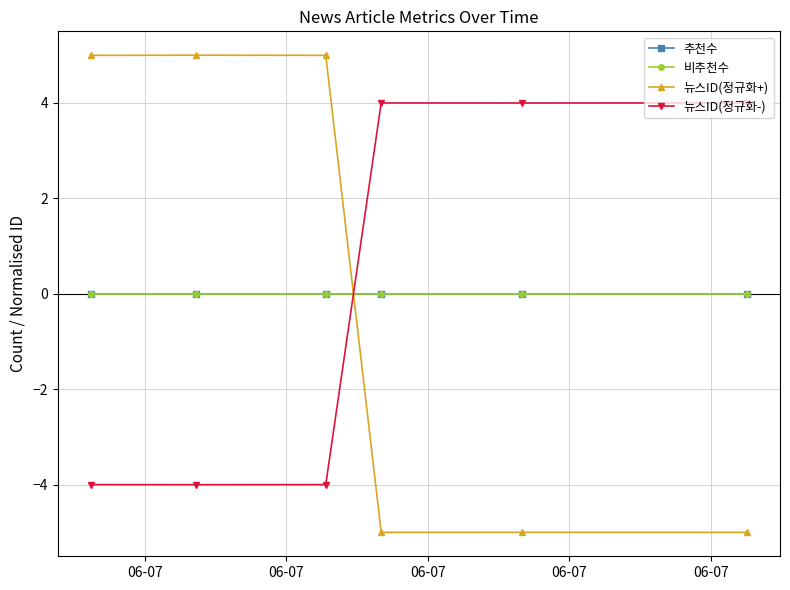

Where is 비추천수 nearest to the value 0?

06-07